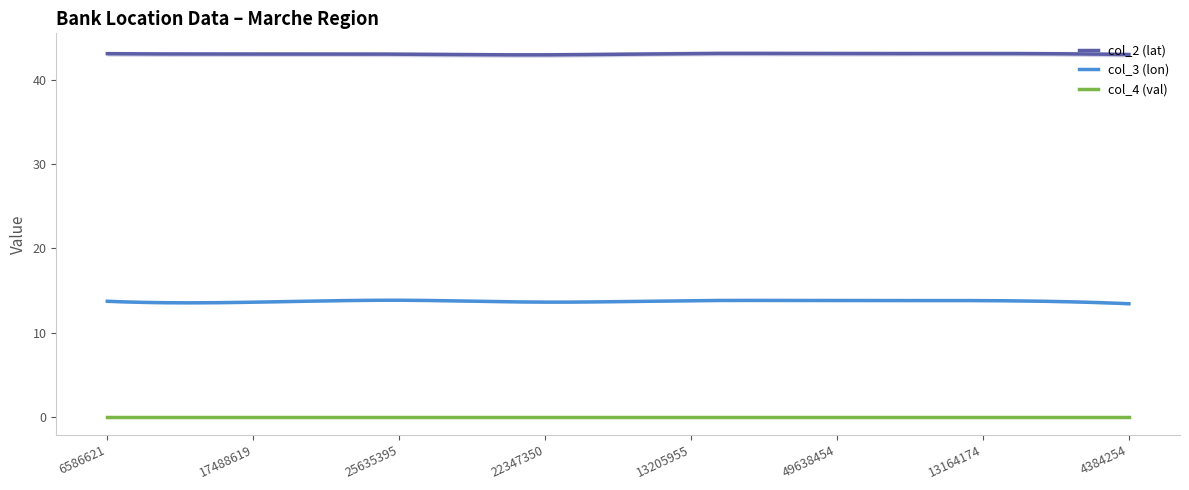

Reading right to left, what are all the values shown in this chart?

col_2 (lat): 43.1	43.2	43.2	43.2	43.0	43.1	43.1	43.2
col_3 (lon): 13.4	13.8	13.8	13.8	13.6	13.8	13.6	13.7
col_4 (val): 0.0	0.0	0.0	0.0	0.0	0.0	0.0	0.0